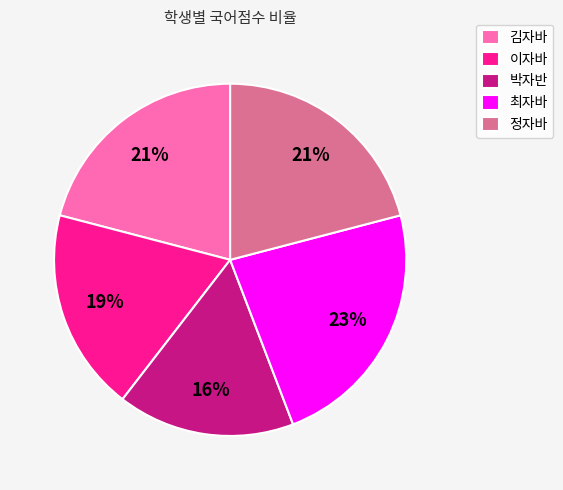

To the nearest percent, what is the difference between the largest and smallest slice percentages?

7%